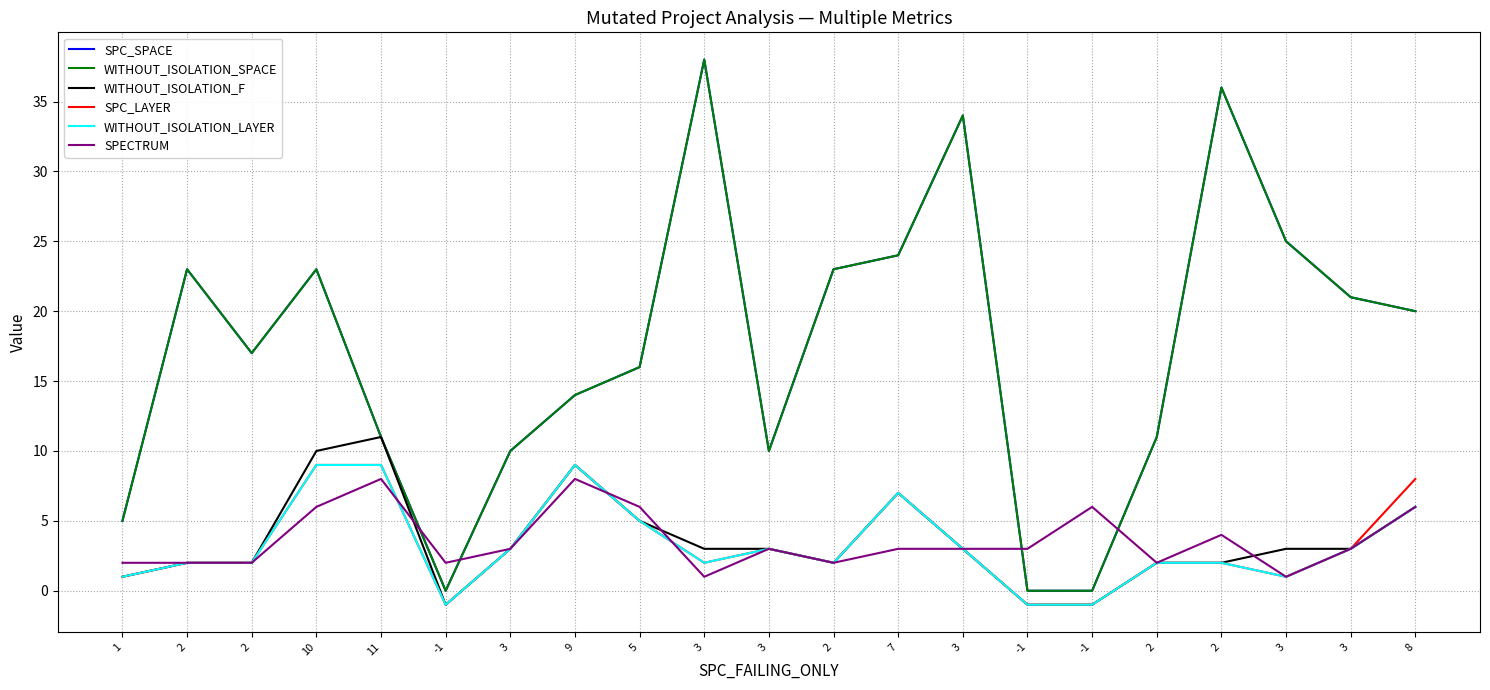

True or false: WITHOUT_ISOLATION_LAYER has more than 0 interior local peaks.

True